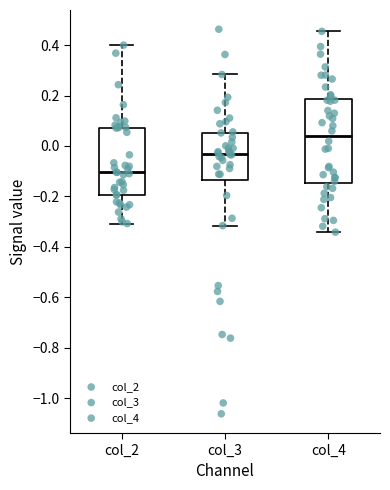

Reading left to right, transcribe this box plot: for each box, give where its median line is, the range the box spans, and where its two whiskers end, as read against the y-axis. The values are not printed on the chart, so give them approximately, as read against the axis.

col_2: median -0.10, box -0.20 to 0.08, whiskers -0.30 to 0.40
col_3: median -0.04, box -0.14 to 0.06, whiskers -0.32 to 0.28
col_4: median 0.04, box -0.14 to 0.18, whiskers -0.34 to 0.46